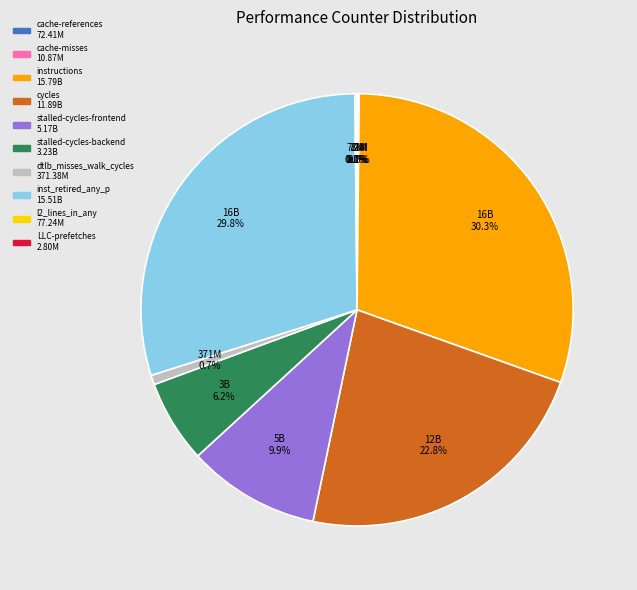

Does instructions represent more than half of the total?

No